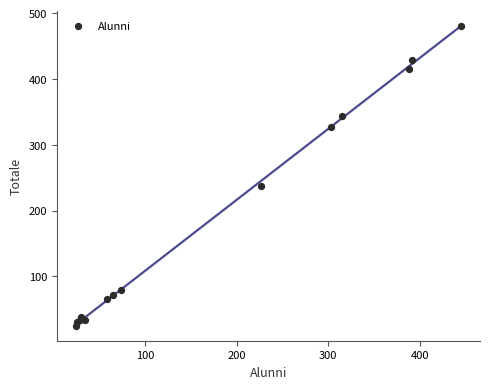

What Y value in the scatter plot is closest to 252?

238